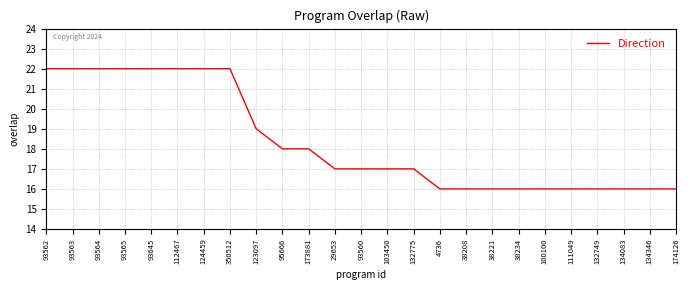

The chart shows a value of 17 at 103450. True or false?

True